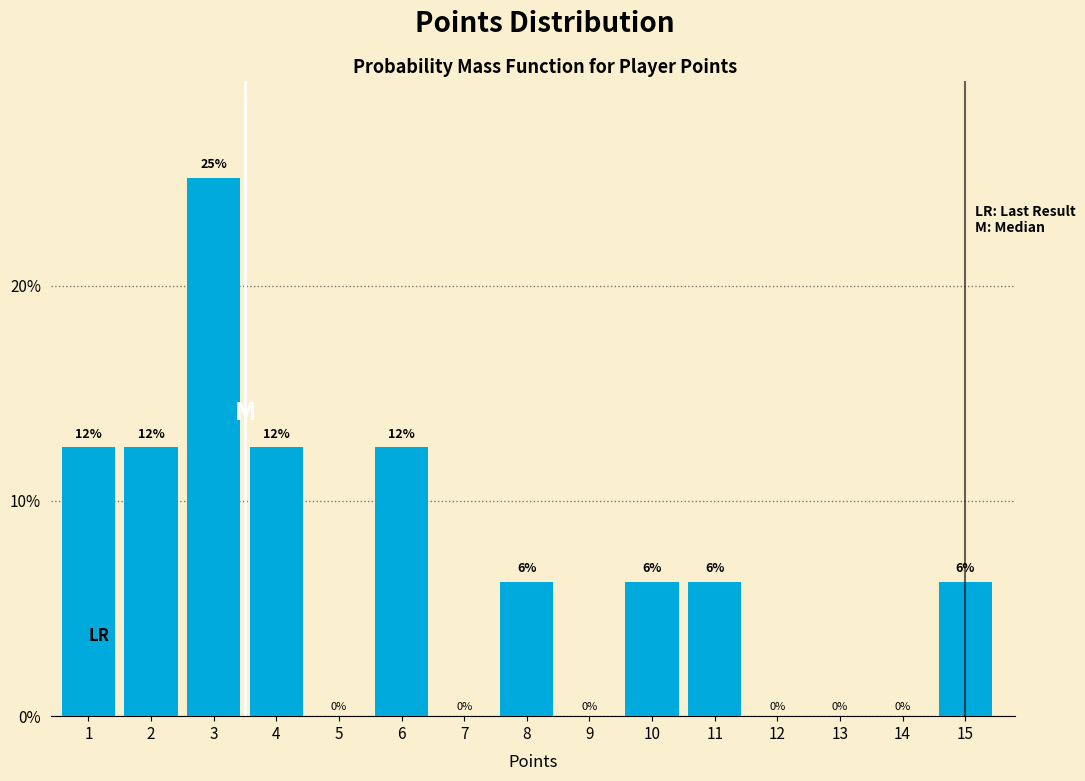

Are the bars horizontal?

No